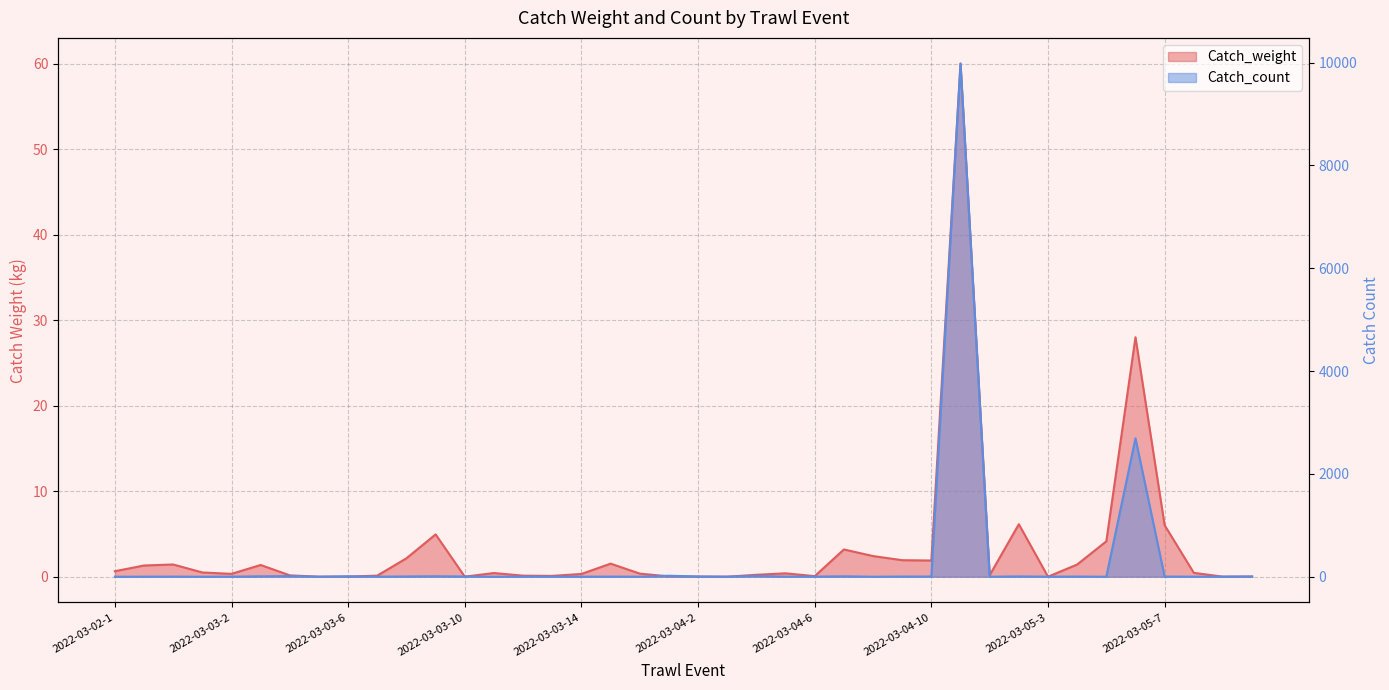

How many values in Catch_count are above zero?

34